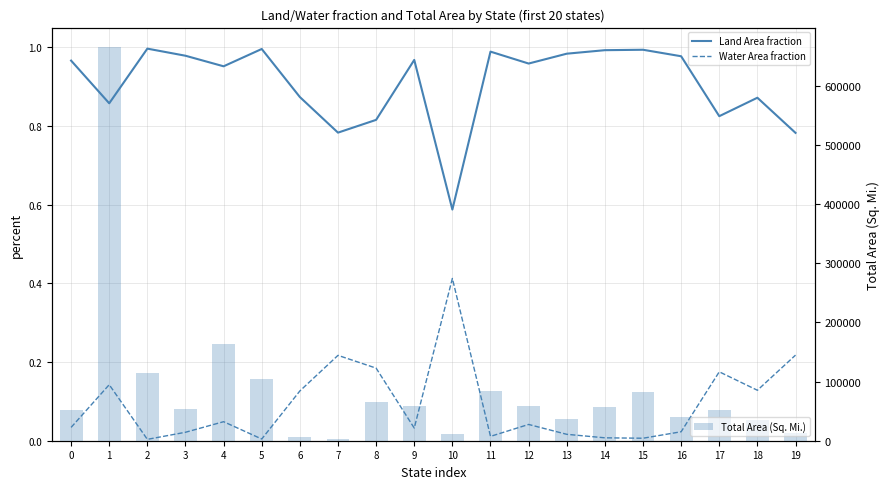

At which category does the chart reach its minimum across all series?

2